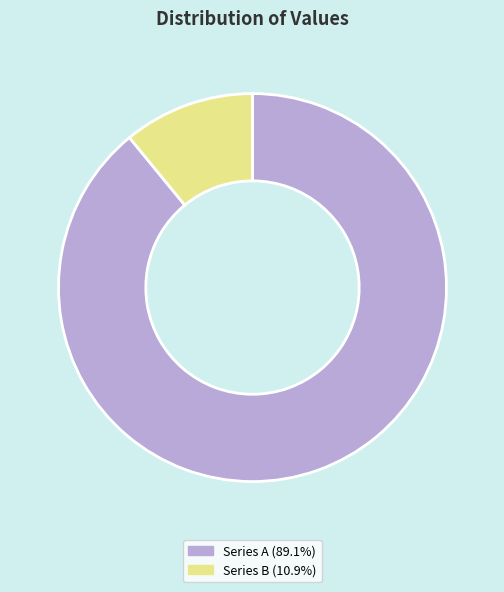

Is there any slice that represents more than half of the pie?

Yes